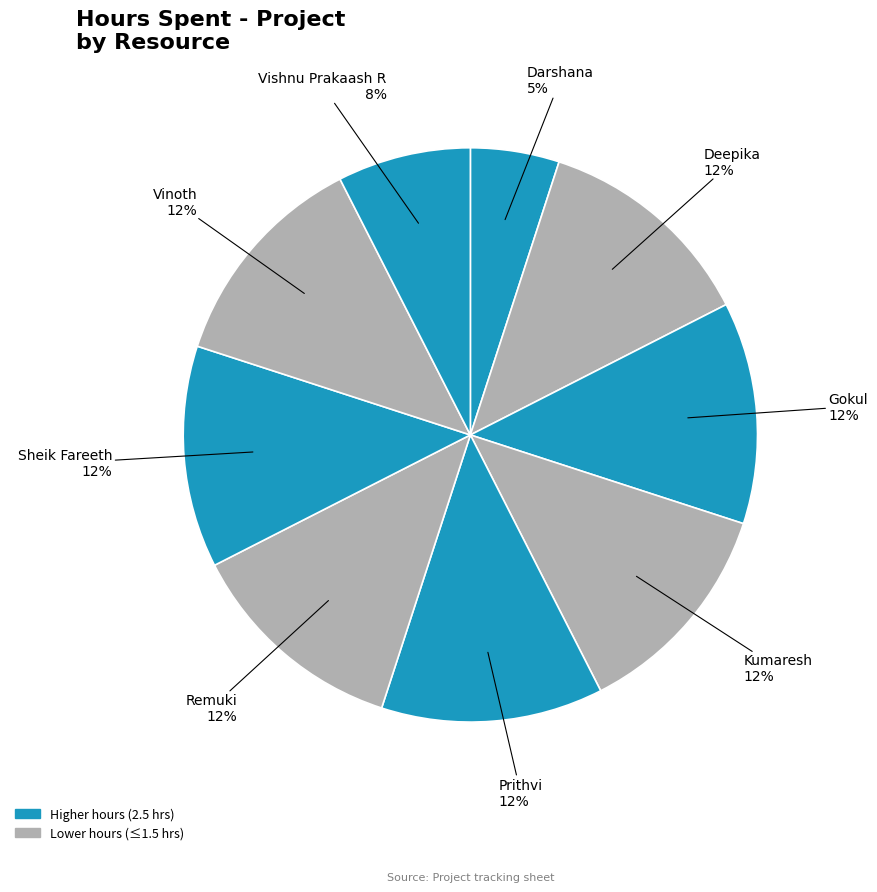

How many slices are in this pie chart?

9